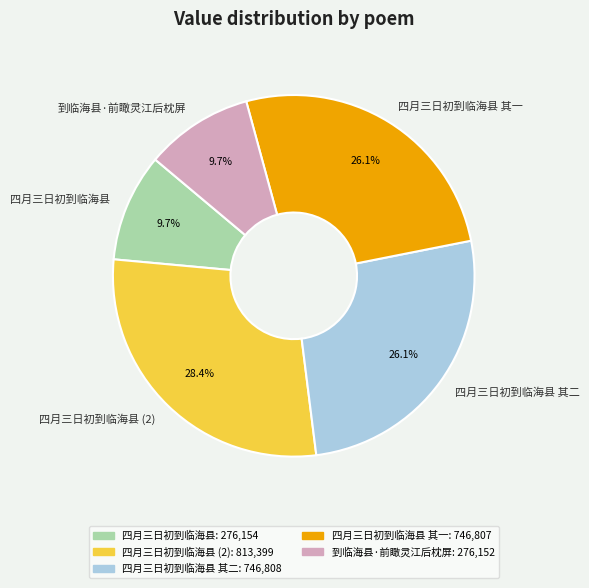

How many segments does this pie chart have?

5